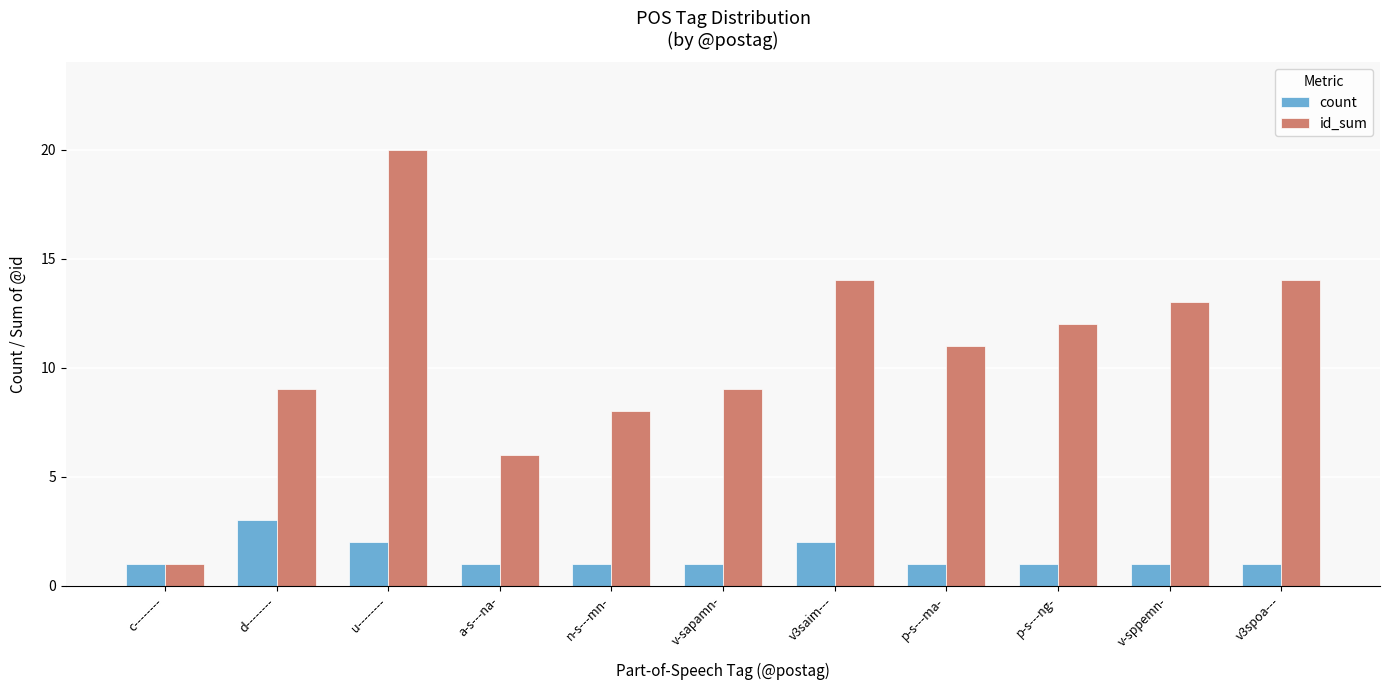

What is the greatest value displayed?

20